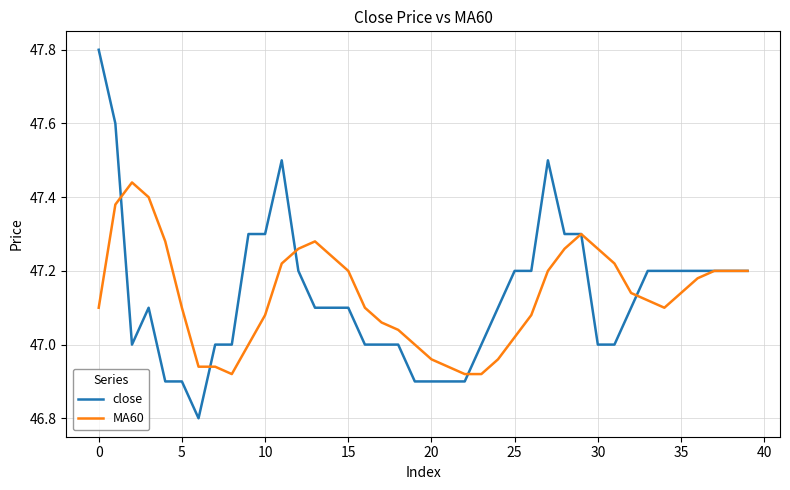

List the series in order of their peak value, lowest first.

MA60, close